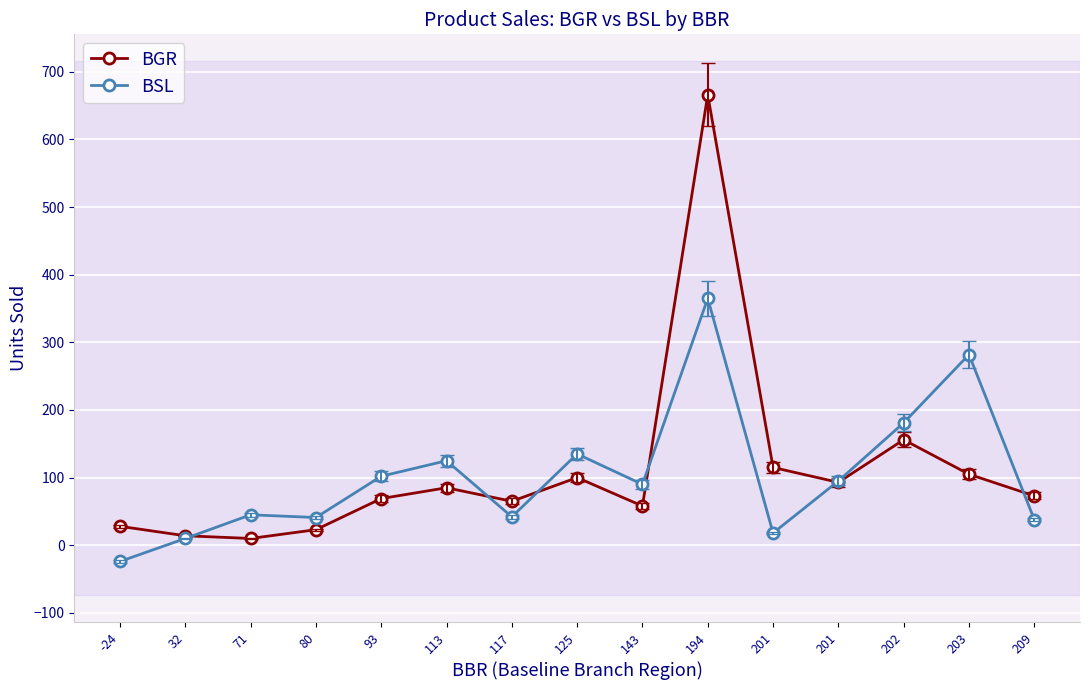

What are all the series names shown in the legend?

BGR, BSL